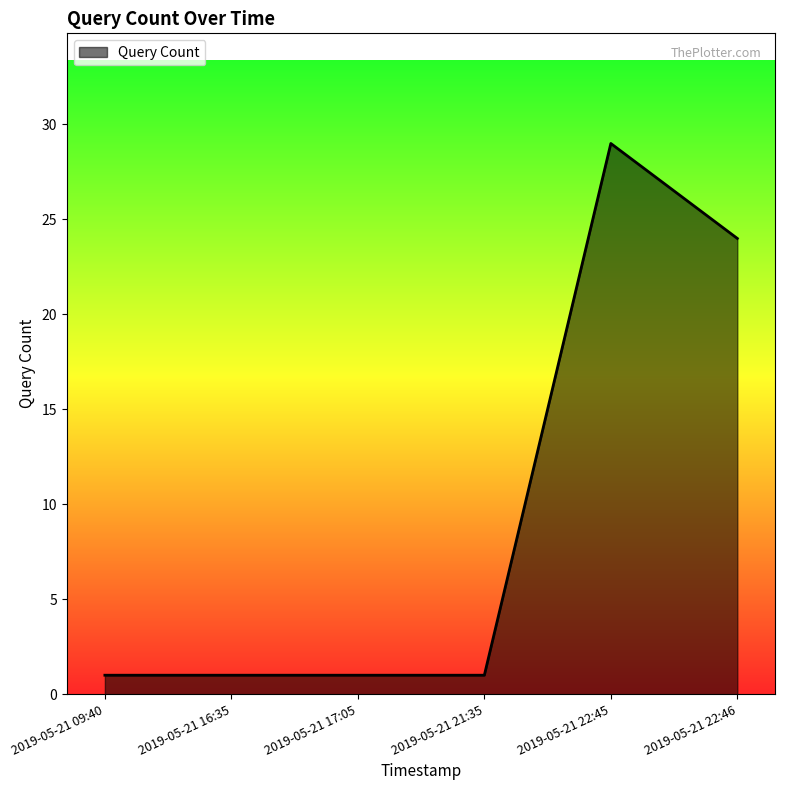

What is the approximate value at 2019-05-21 22:46, to the nearest 10?

20